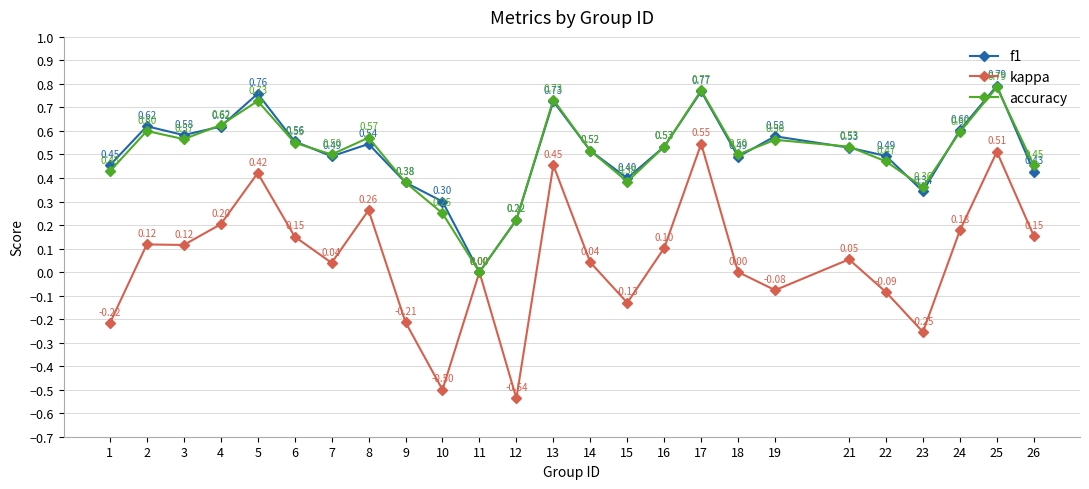

What is the total value across all series at 7?

1.0